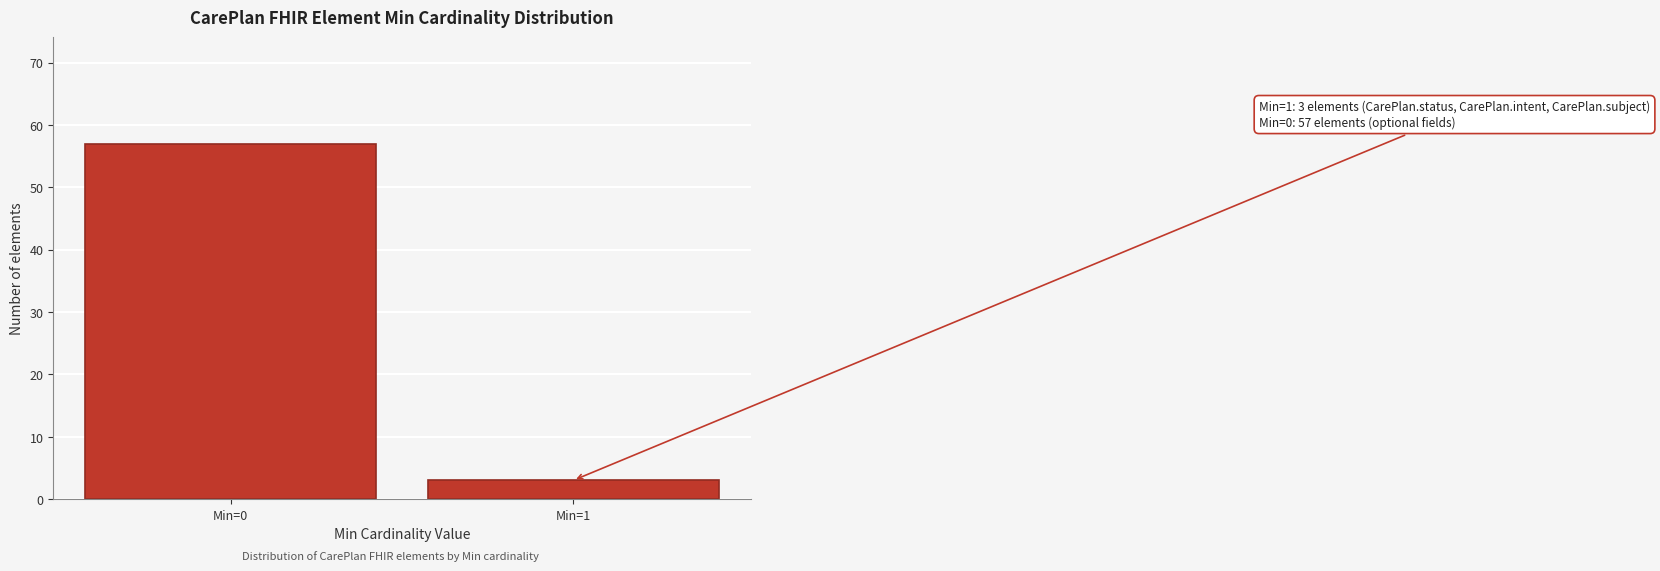

Reading left to right, extract all data points from this chart.

57	3